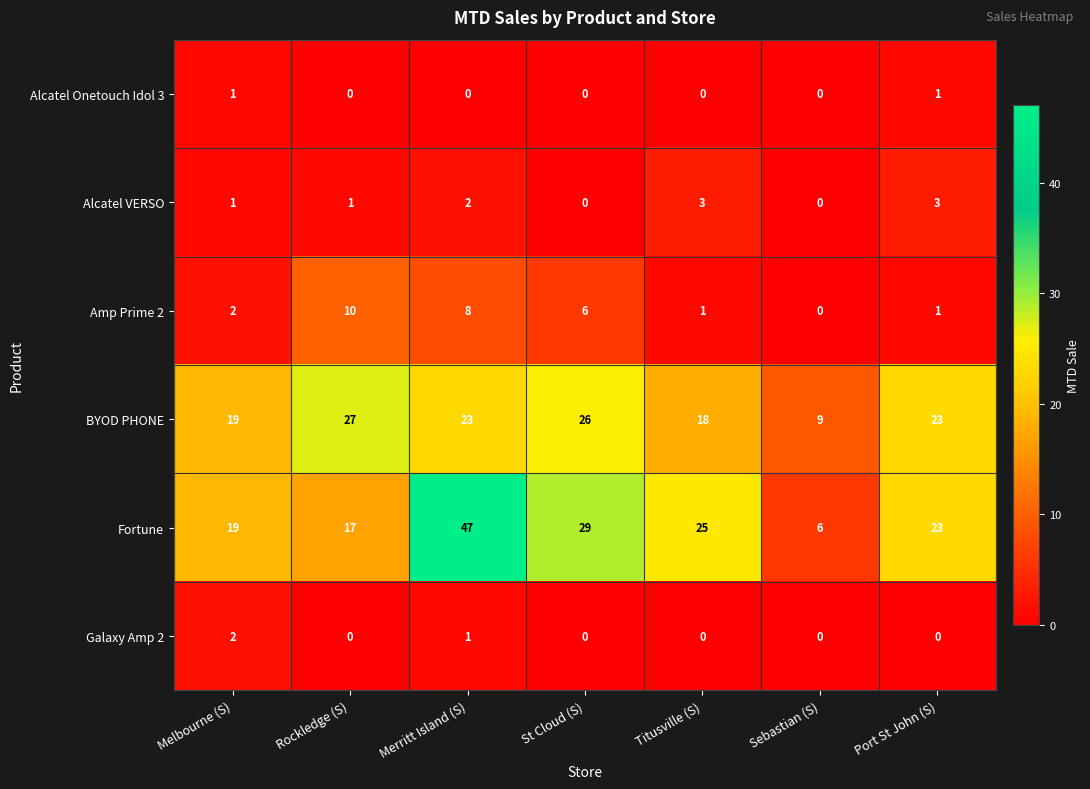

Which category has the highest value across all series?

Merritt Island (S)